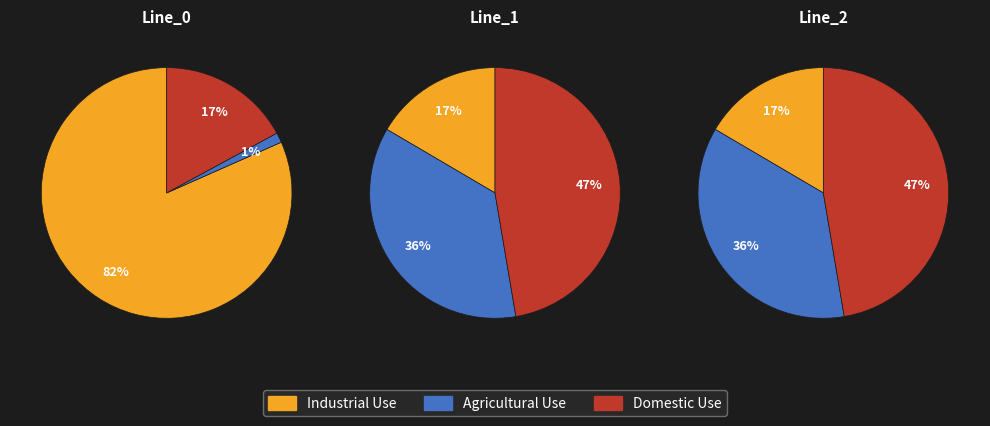

Is there a majority slice in this chart?

Yes